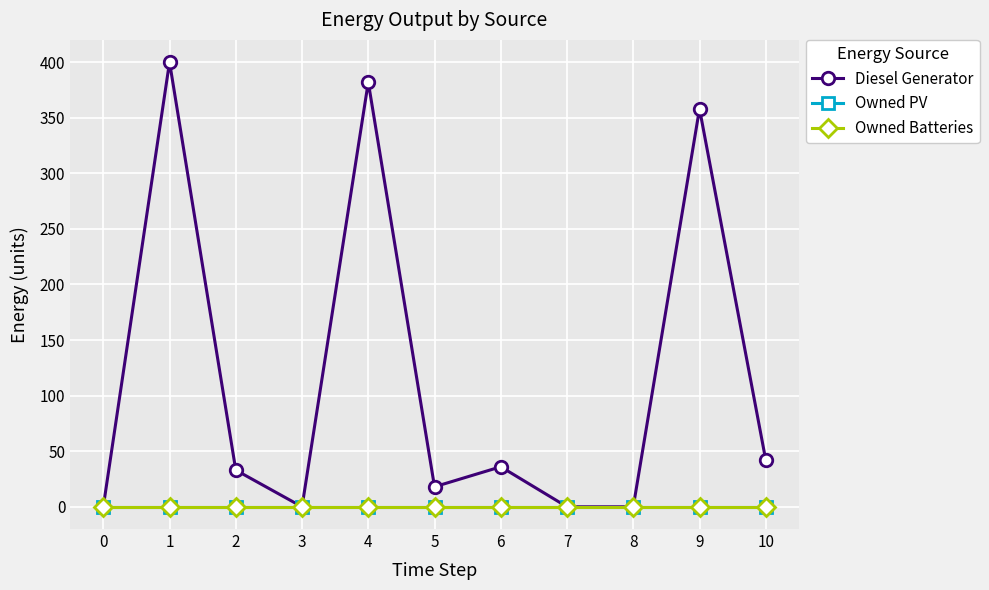

True or false: Diesel Generator has a value of 710 at 1.

False